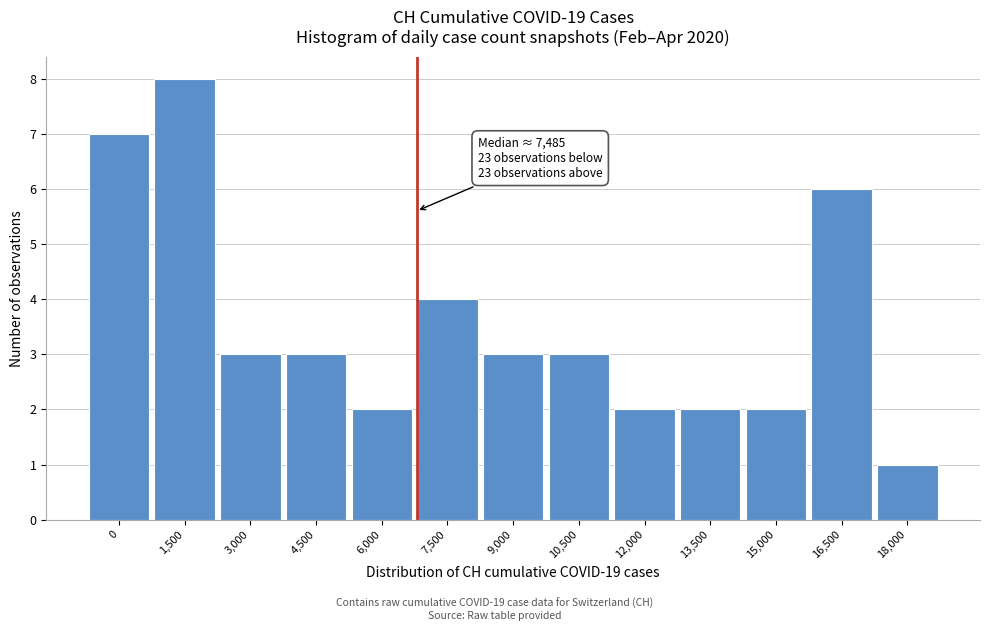

Reading left to right, extract all data points from this chart.

7	8	3	3	2	4	3	3	2	2	2	6	1